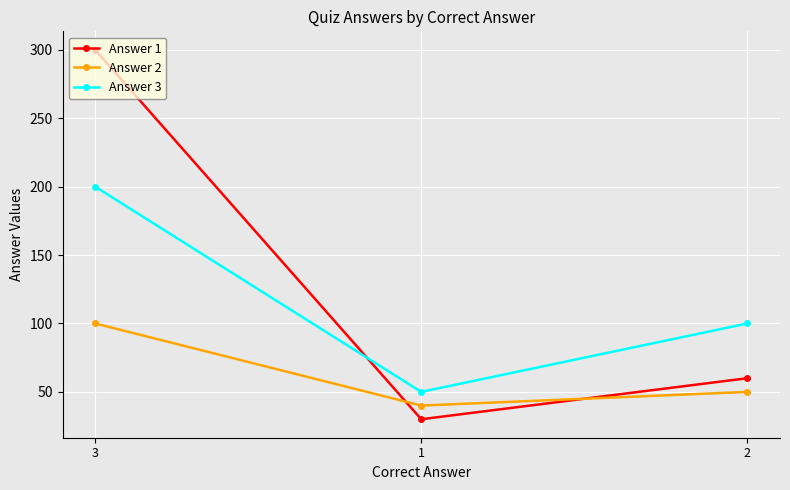

Reading left to right, what are all the values shown in this chart?

Answer 1: 300	30	60
Answer 2: 100	40	50
Answer 3: 200	50	100